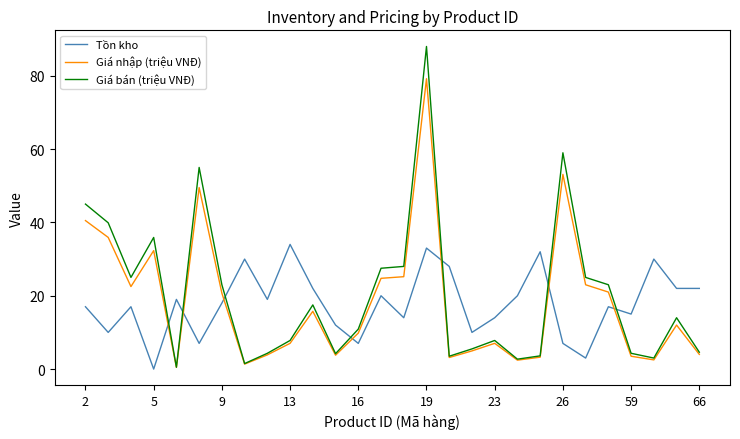

How many intersections are there between Tồn kho and Giá nhập (triệu VNĐ)?

7